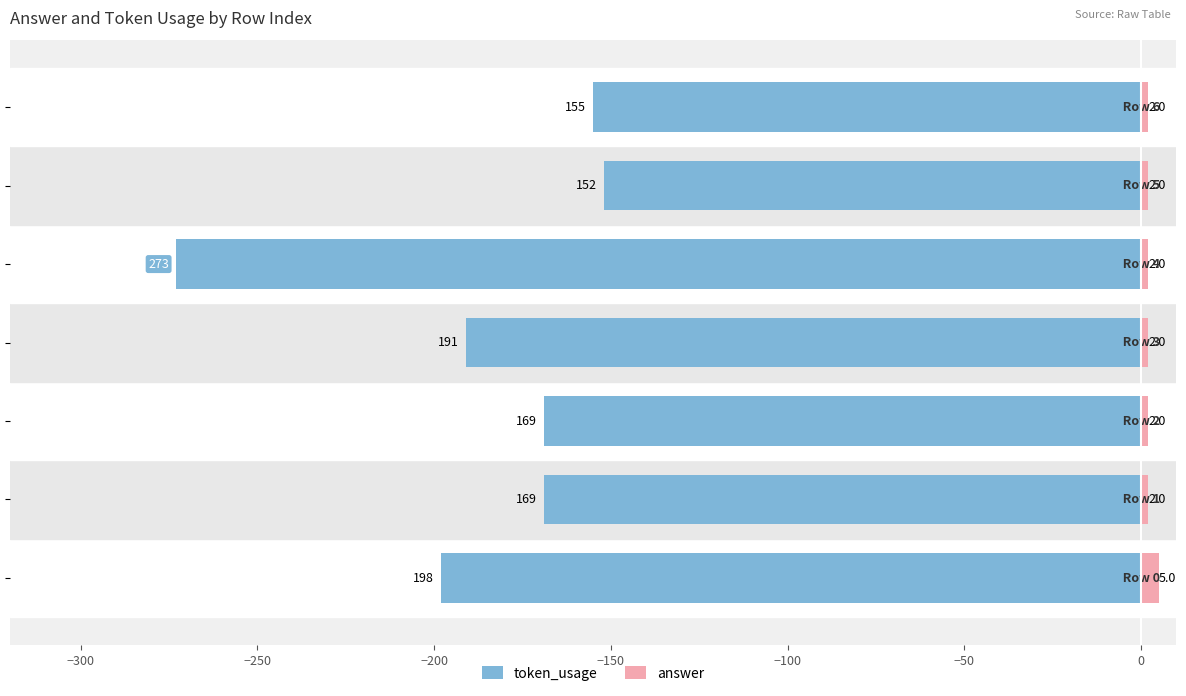

How many bars are there in total?

14